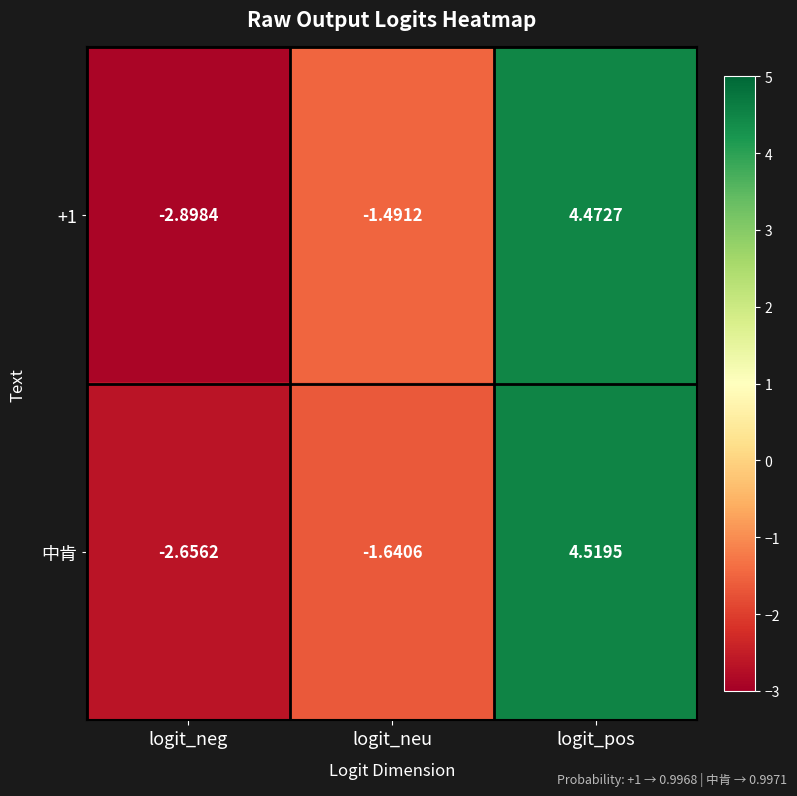

At which category is the sum across all series the highest?

logit_pos